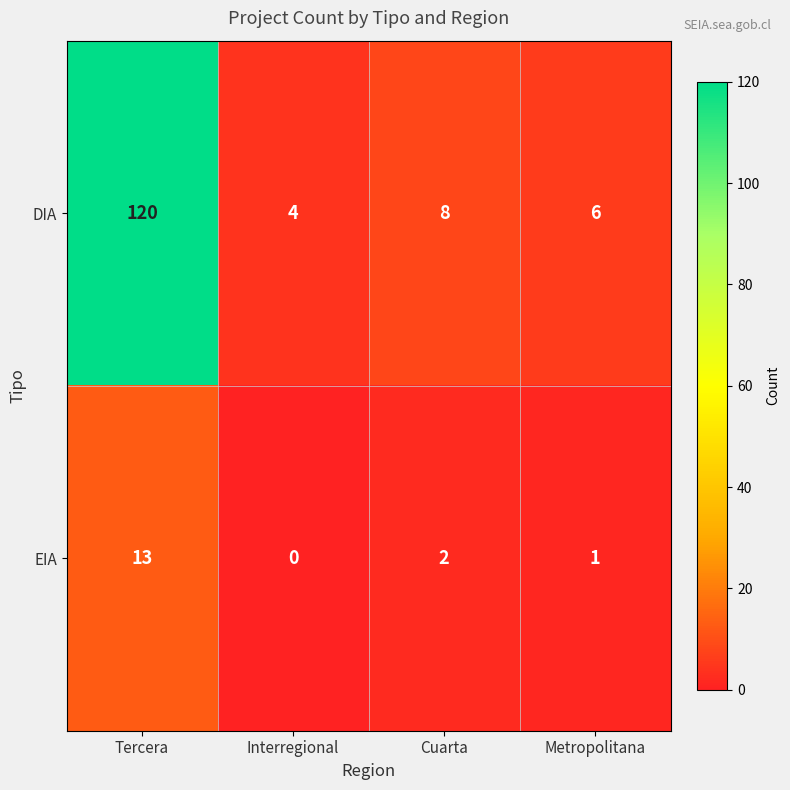

At how many categories does at least one series exceed 37?

1